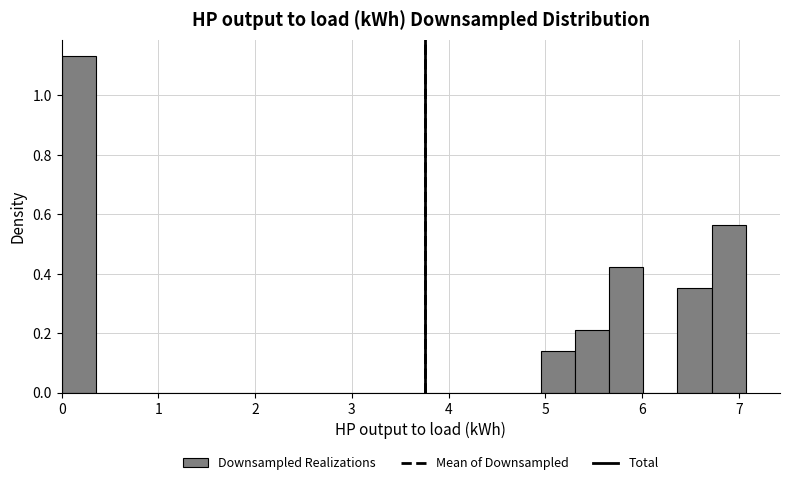

Around what value on the x-axis is the tallest bar? Give the approximate position of its centre, as read against the axis.

0.2